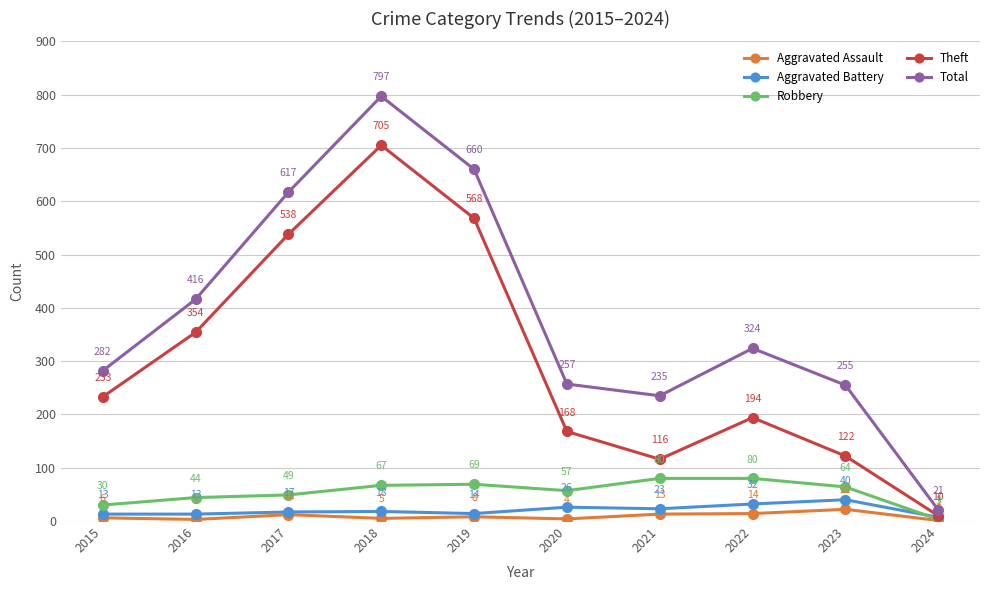

What is the value of the Robbery point at the 2nd from the left?

44